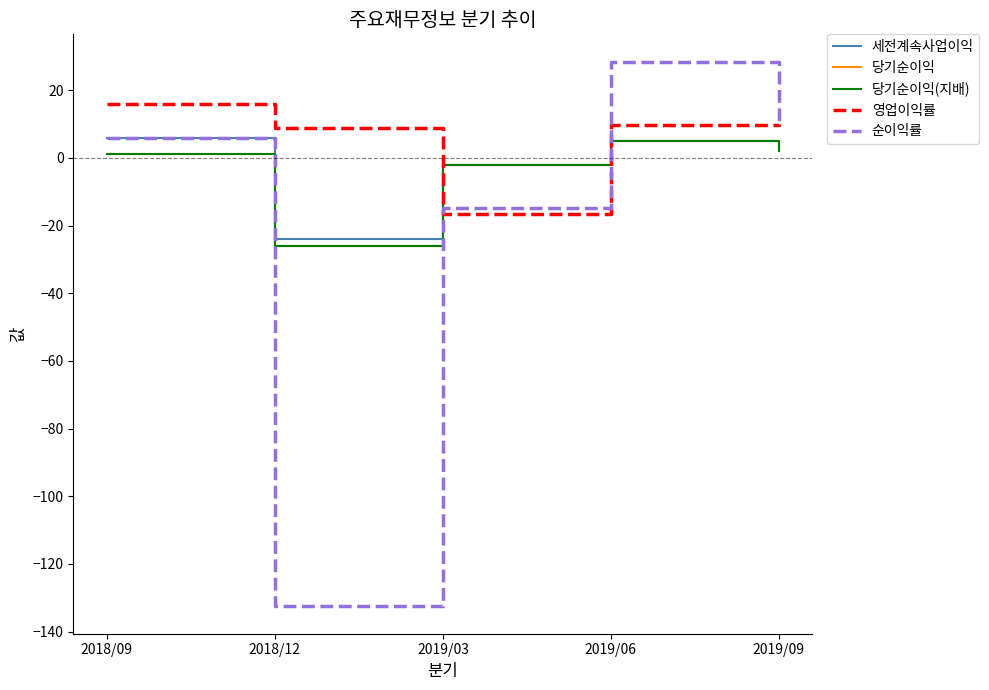

At which category does 세전계속사업이익 reach its first local peak?

2019/06